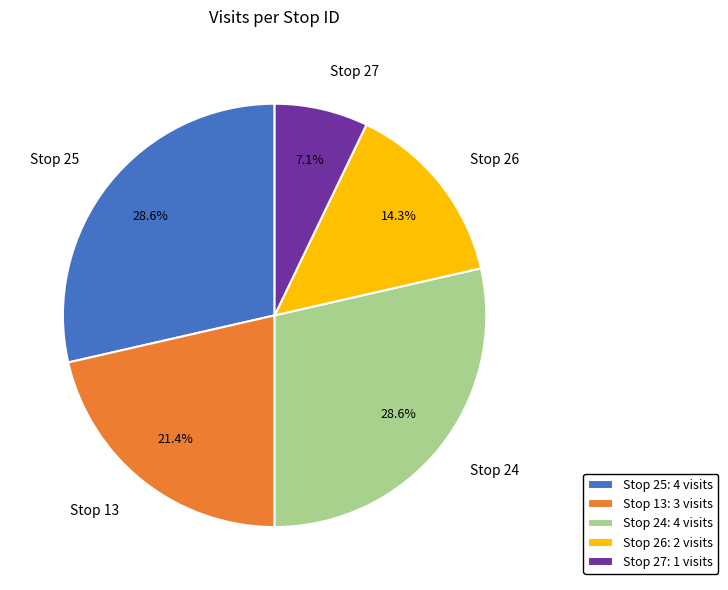

Does Stop 24 represent more than half of the total?

No